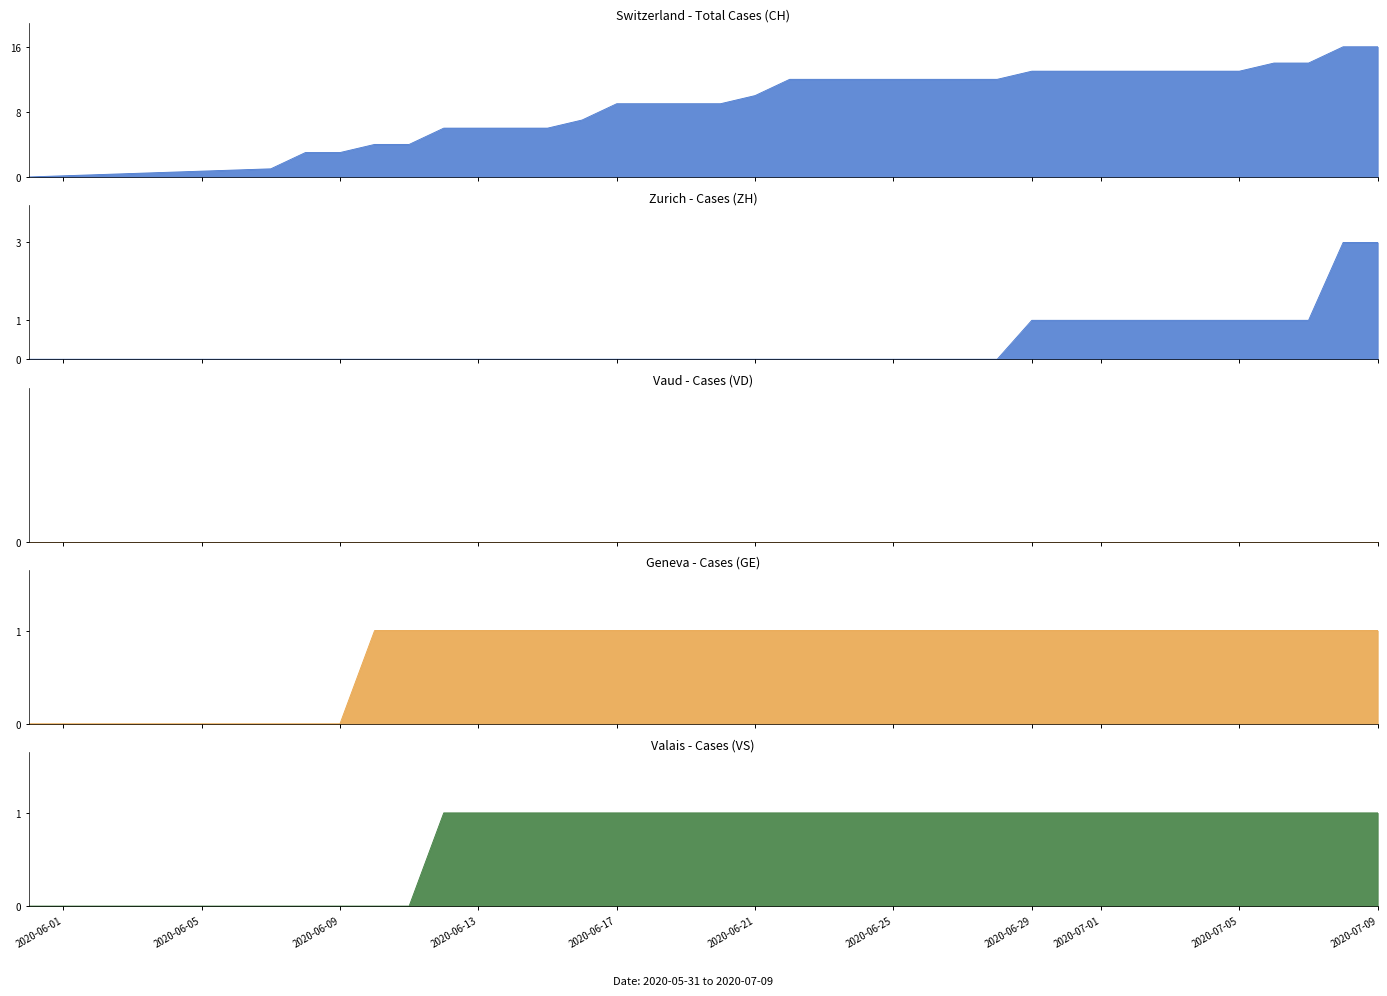

At how many categories does at least one series exceed 12?

11